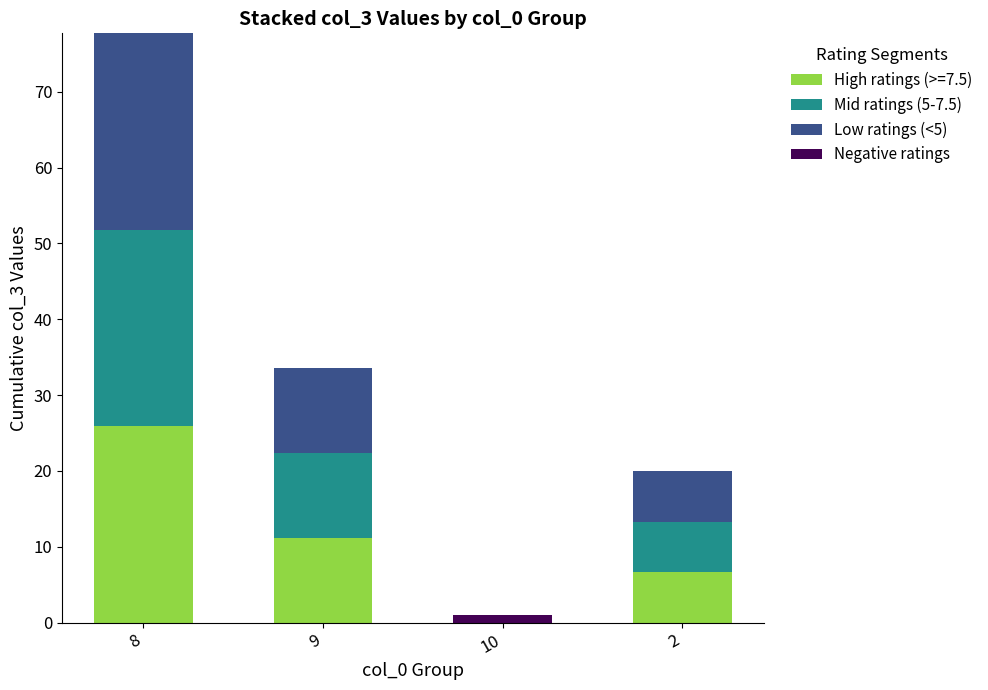

What is the maximum value for High ratings (>=7.5)?

25.9